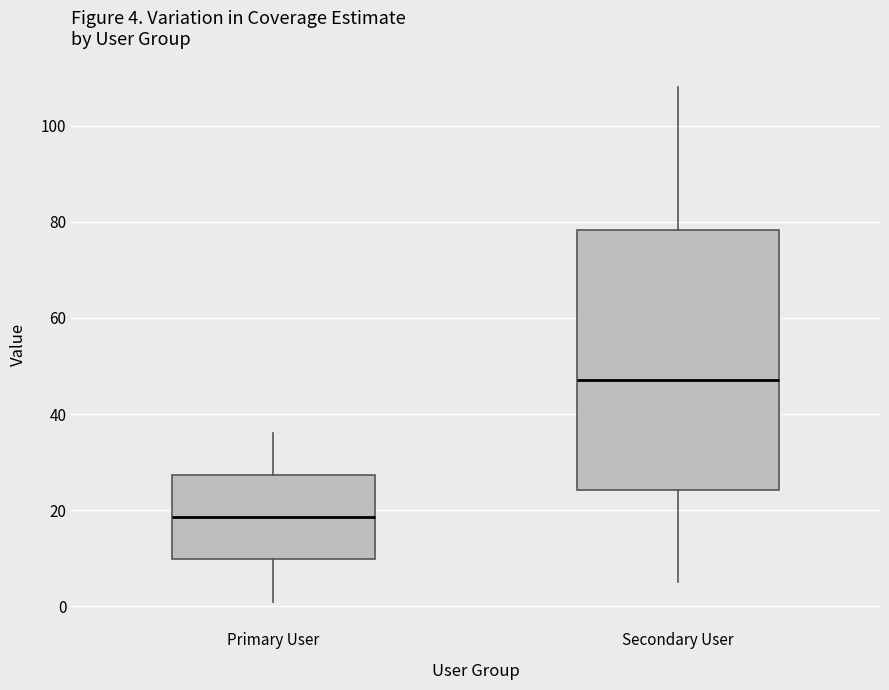

Which box's median line is the lowest?

Primary User